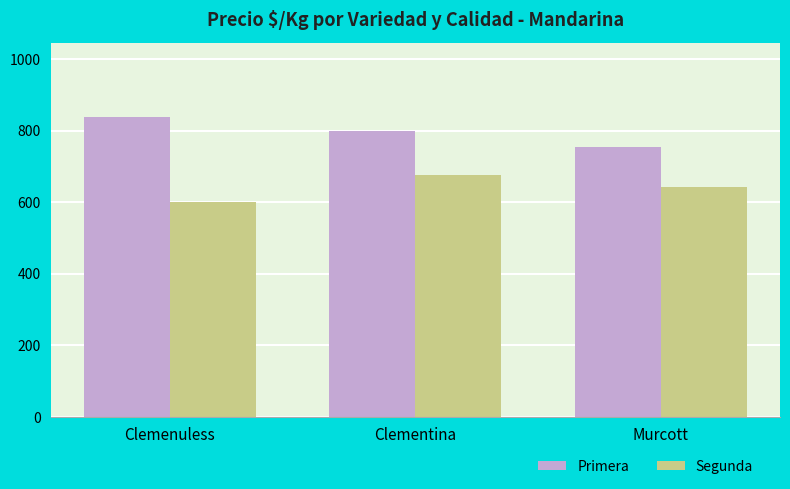

Is the value of Primera at Murcott greater than the value of Segunda at Clemenuless?

Yes